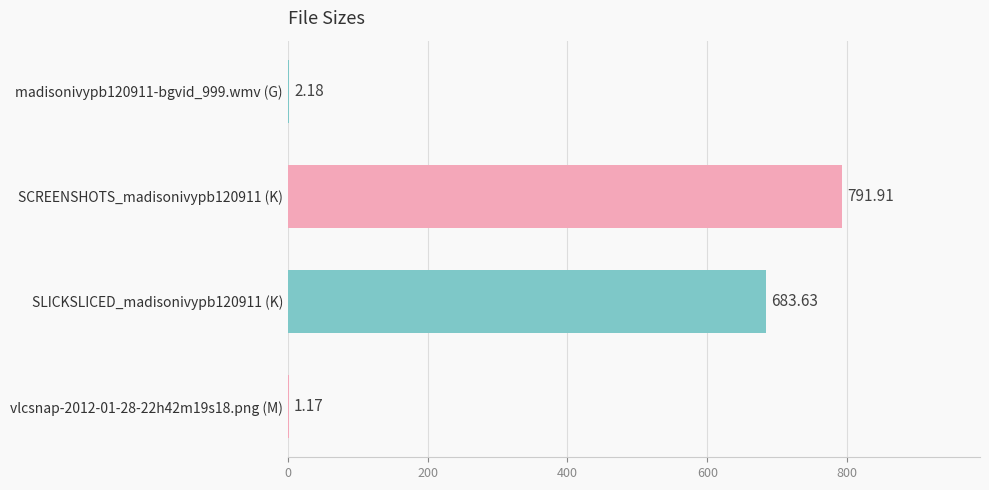

What is the sum of all values?

1478.9